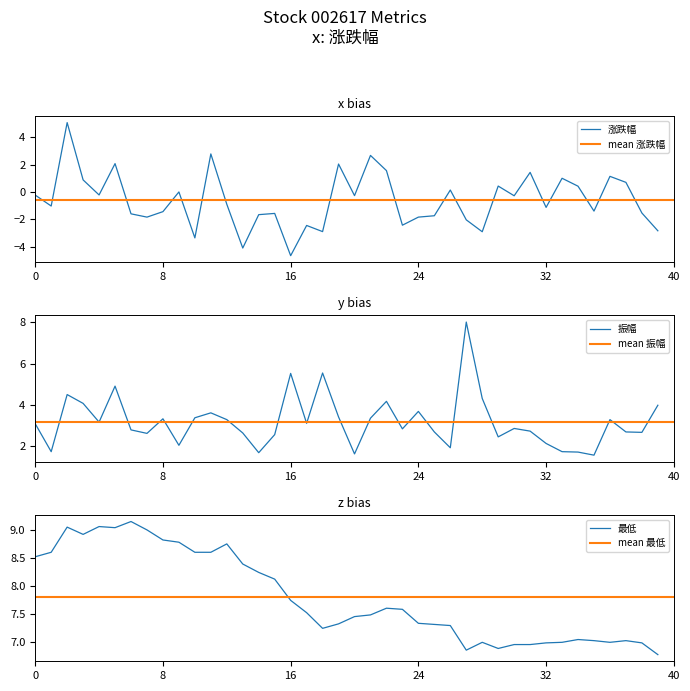

At which label does 涨跌幅 reach its minimum?

16